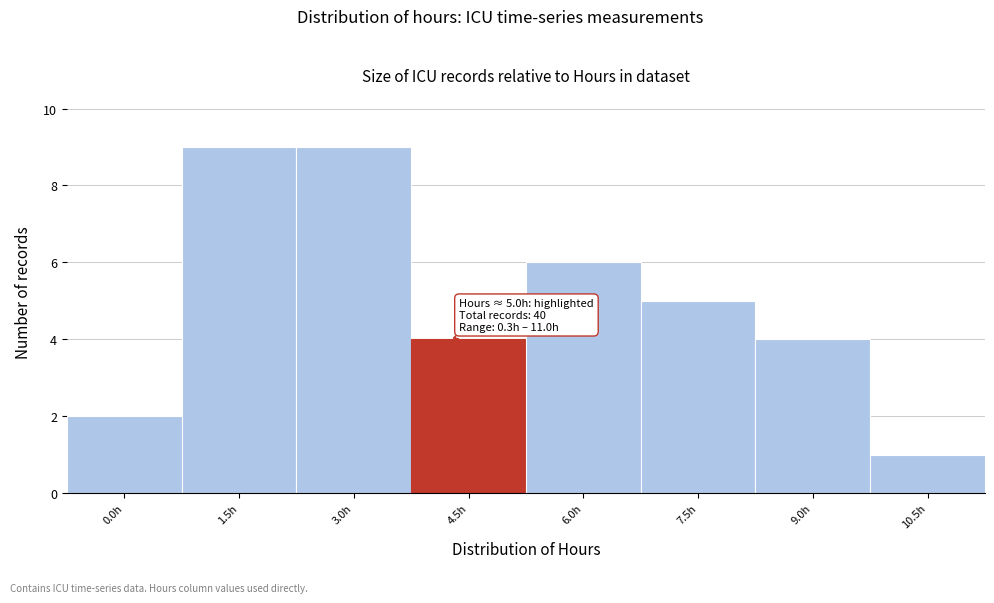

Reading right to left, extract all data points from this chart.

10.5h=1	9.0h=4	7.5h=5	6.0h=6	4.5h=4	3.0h=9	1.5h=9	0.0h=2